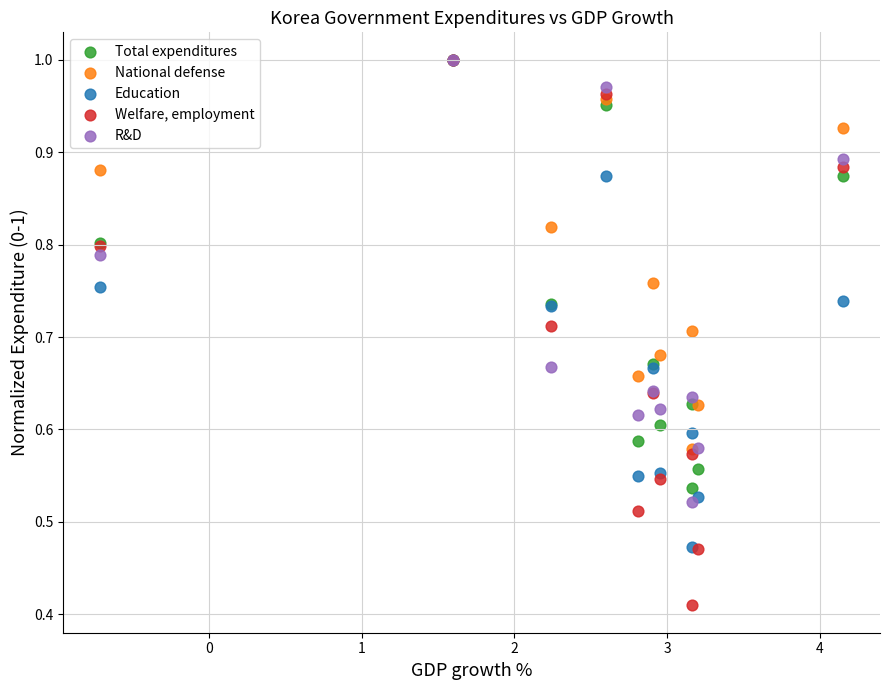

What are all the series names shown in the legend?

Total expenditures, National defense, Education, Welfare, employment, R&D